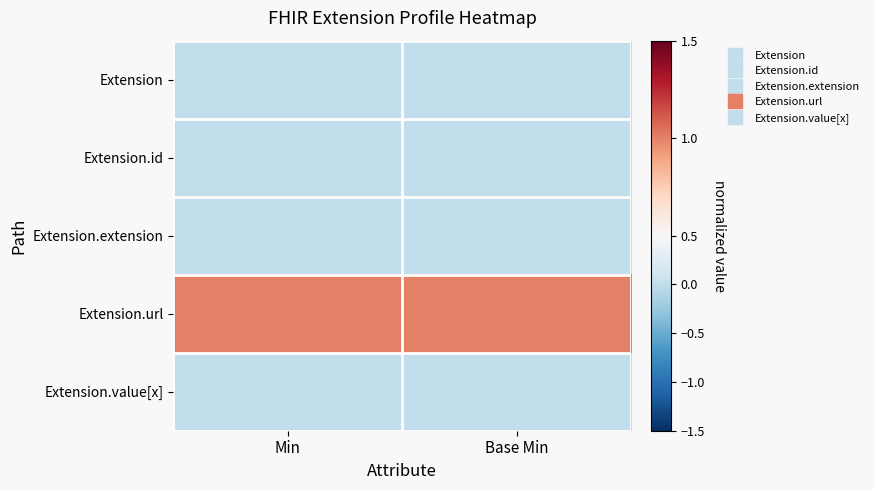

Which series has the largest total across all categories?

Extension.url